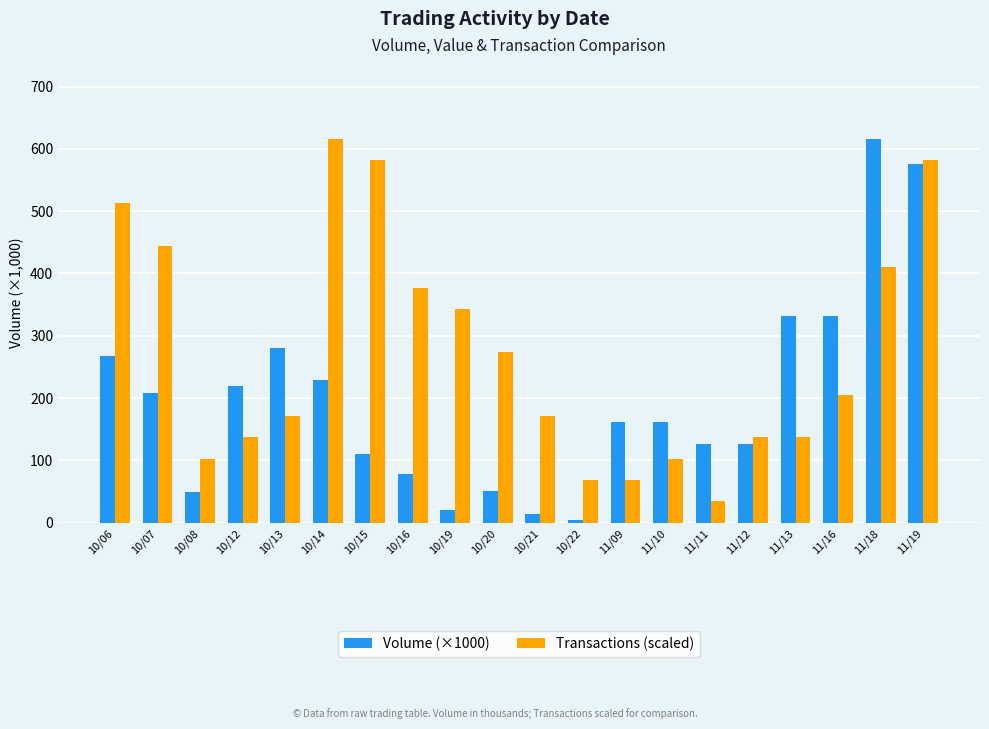

How many data points in Transactions (scaled) are above 205?

10